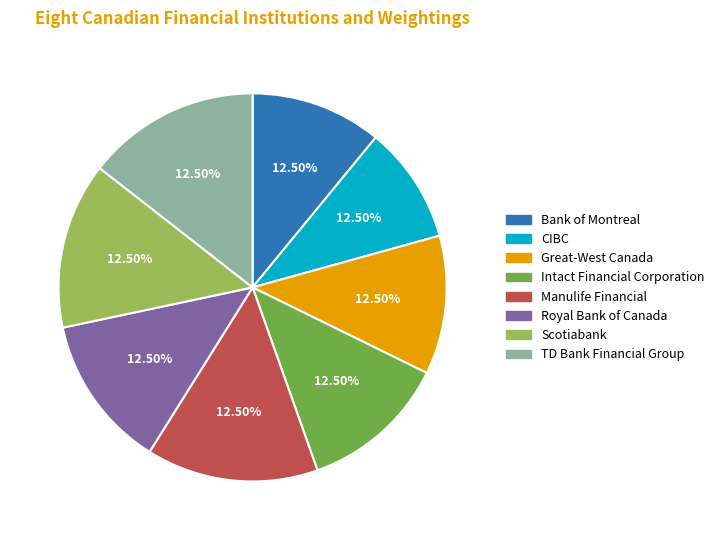

Is there any slice that represents more than half of the pie?

No